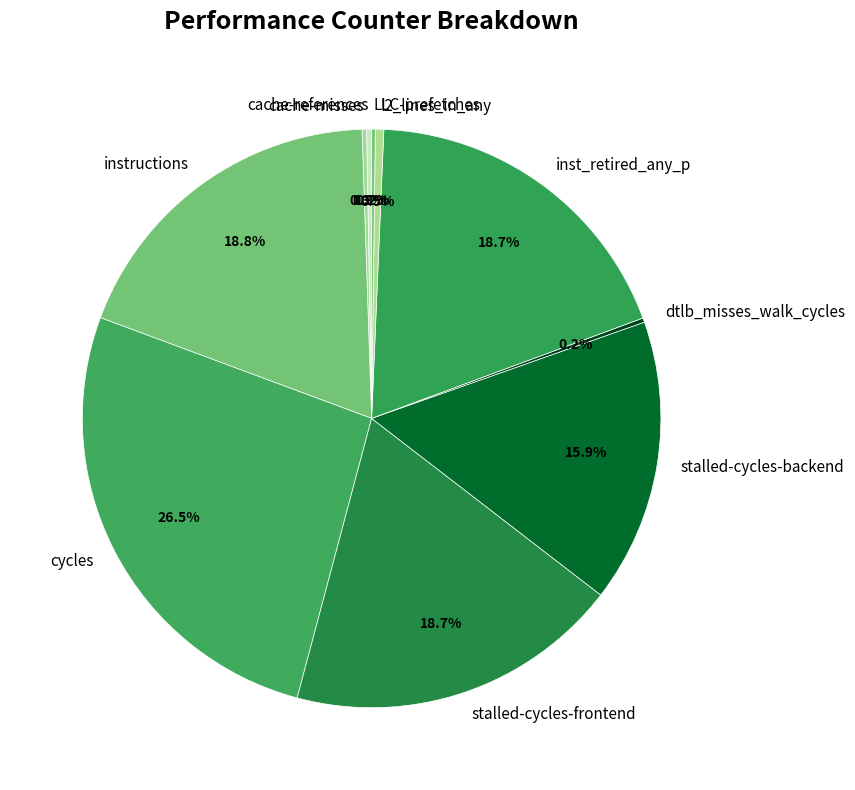

What percentage is NOT represented by l2_lines_in_any?

99.5%